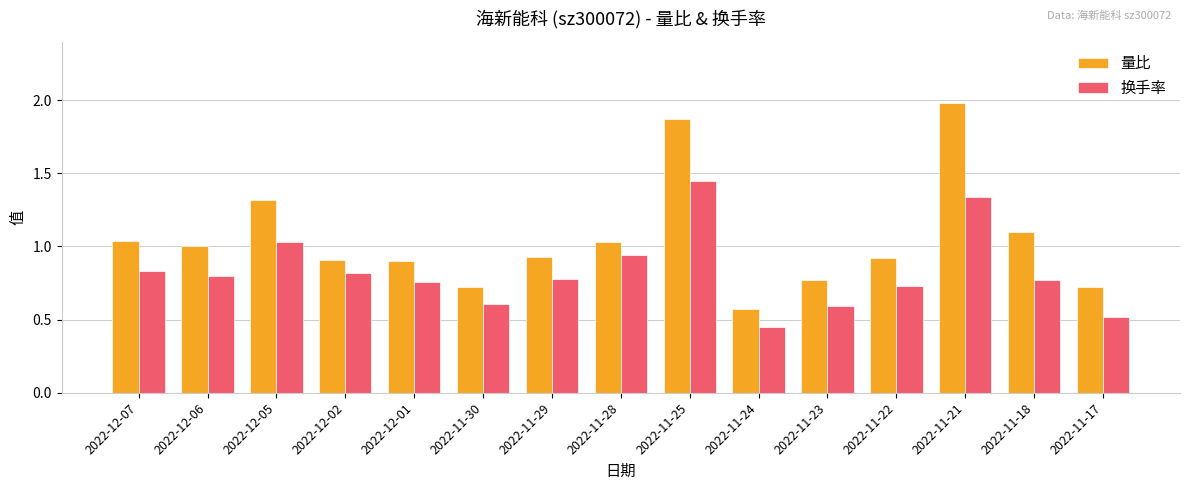

How many groups of bars are there?

15